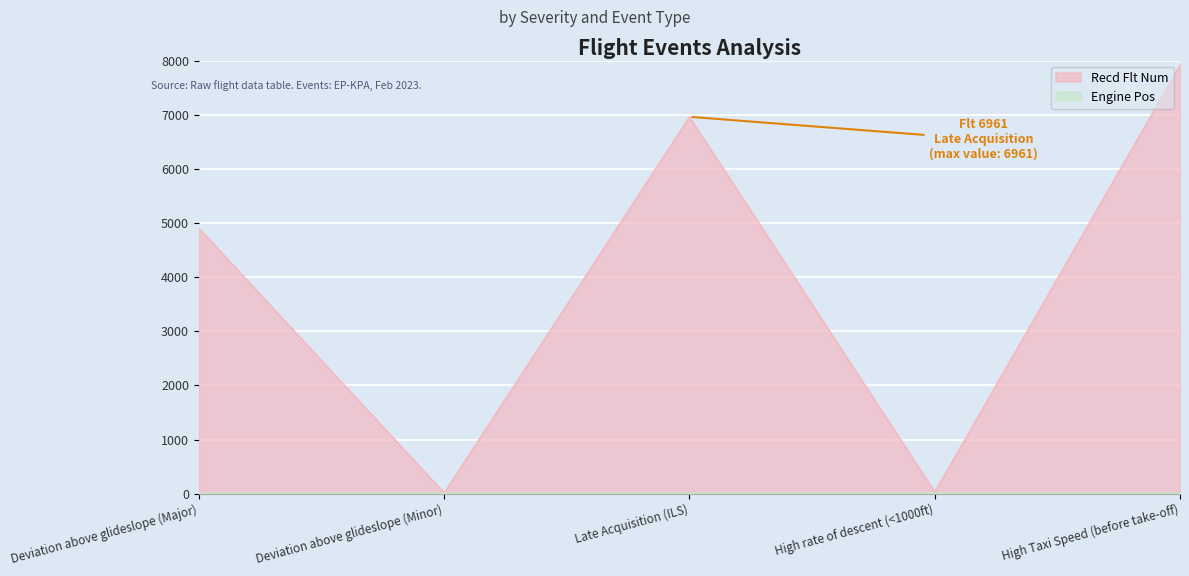

The chart shows a value of 6961 at Late Acquisition (ILS). True or false?

True